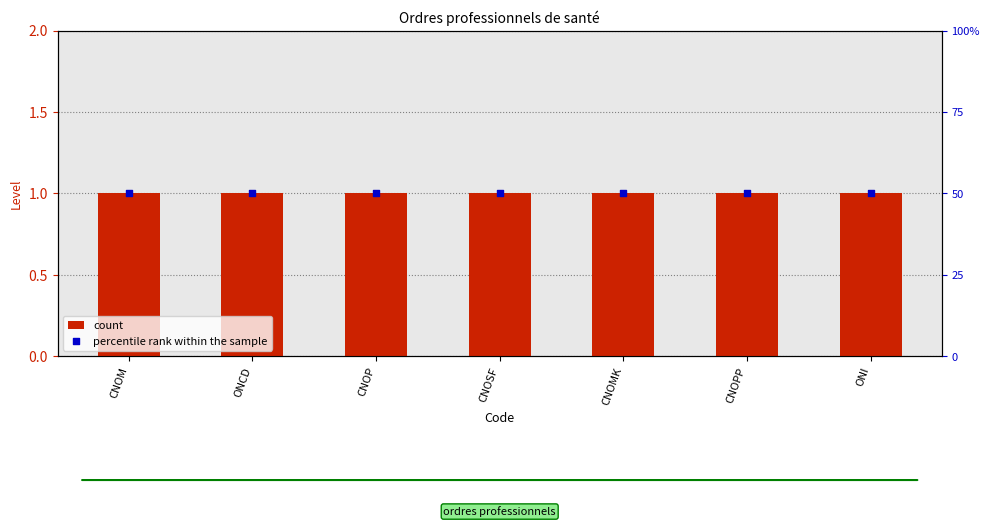

Which series contains the highest Y value?

percentile rank within the sample